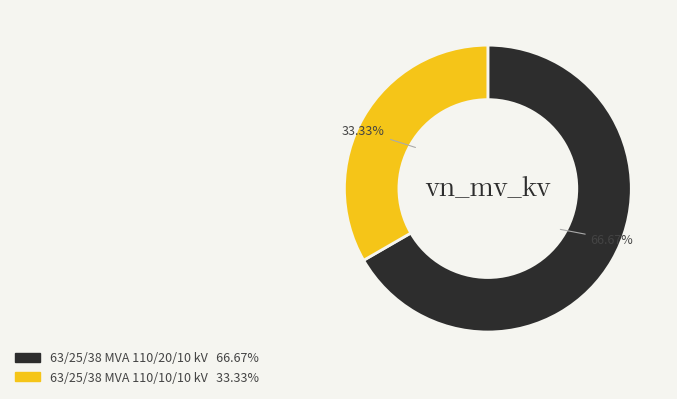

Is there a majority slice in this chart?

Yes